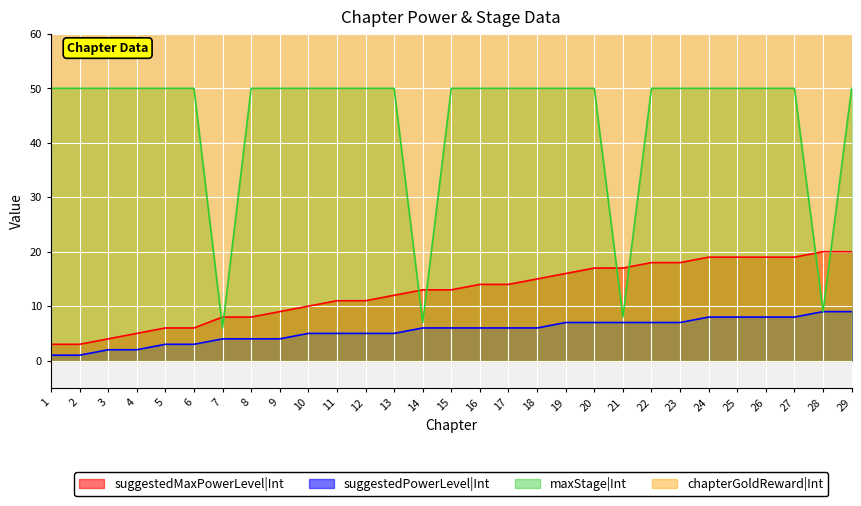

What is the maximum value for maxStage|Int?

50